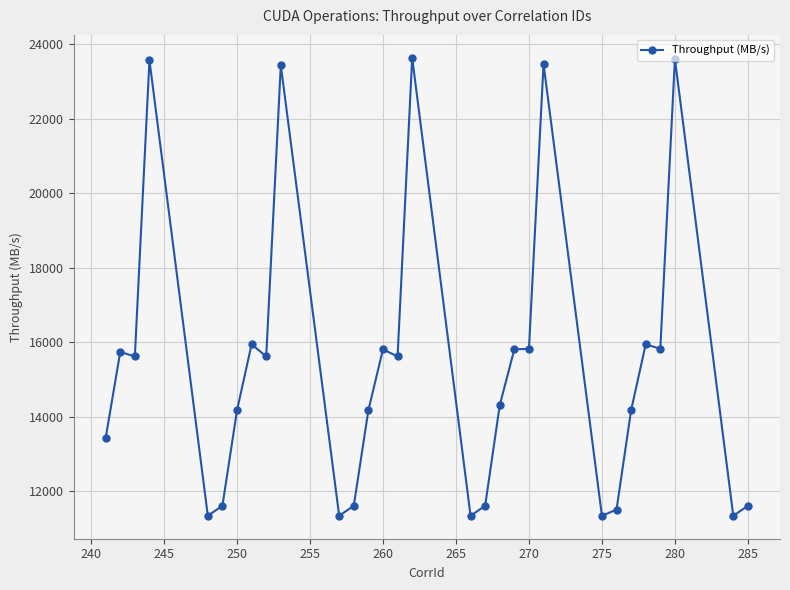

True or false: the data has more than 2 interior local peaks.

True